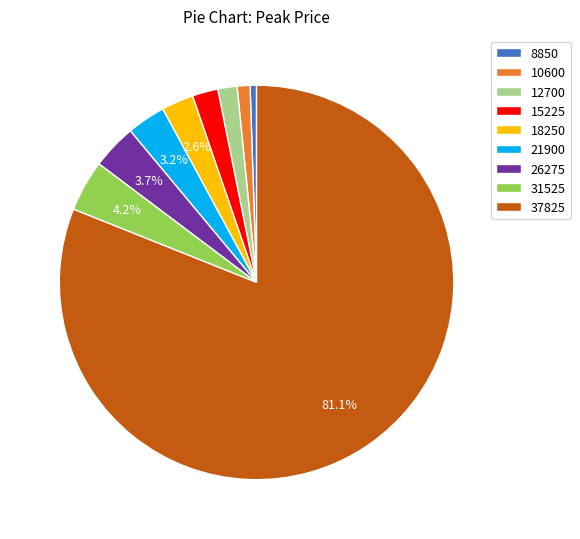

Do 37825 and 15225 together represent more than half of the pie?

Yes